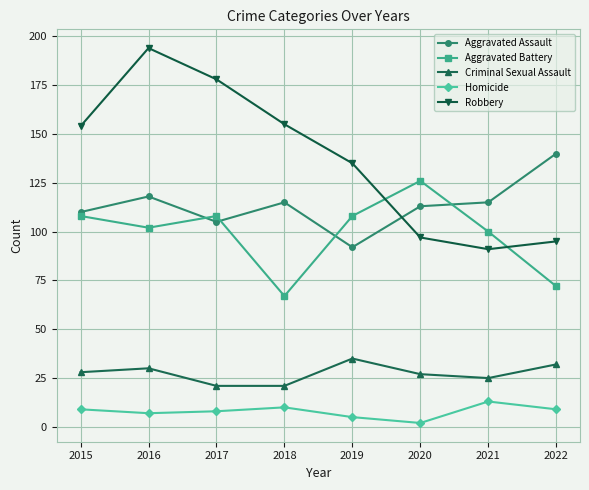

The value of Aggravated Battery at 2015 is 39. True or false?

False